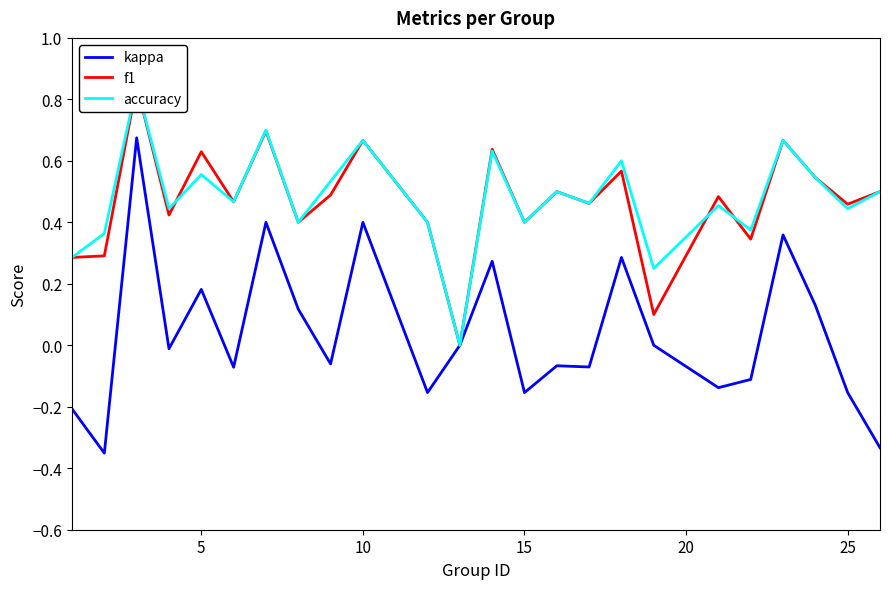

True or false: kappa and f1 cross at least once.

False